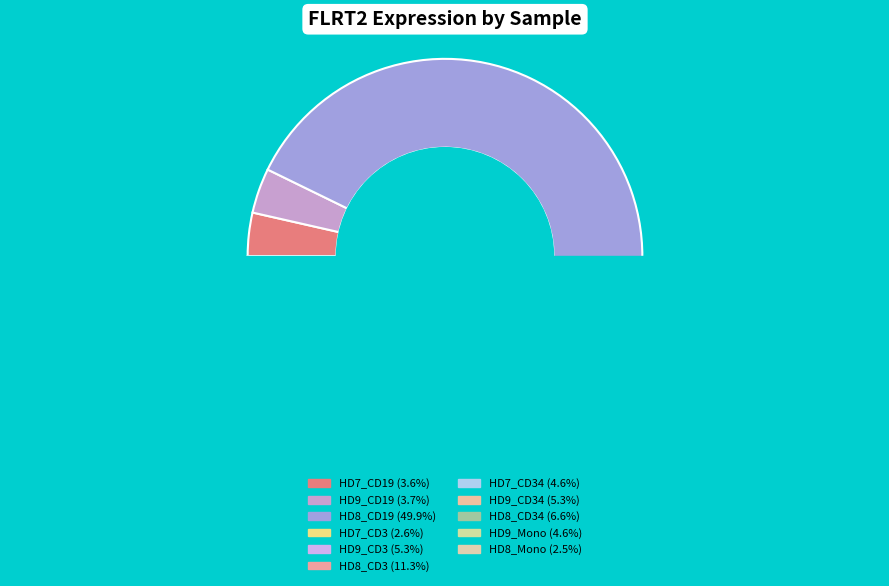

How many slices are in this pie chart?

11